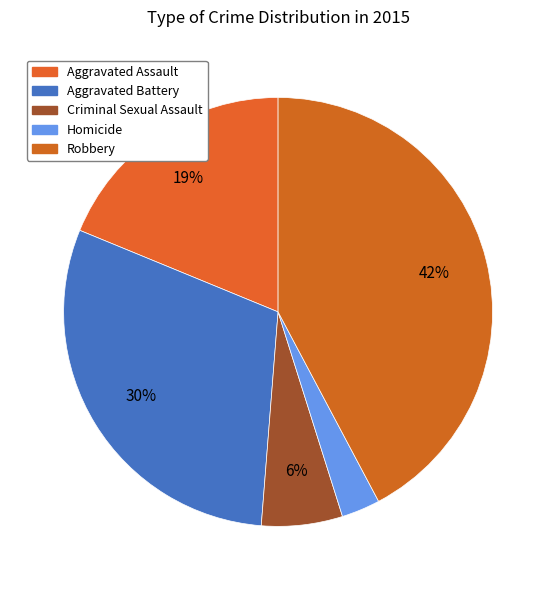

Does any single category account for the majority?

No